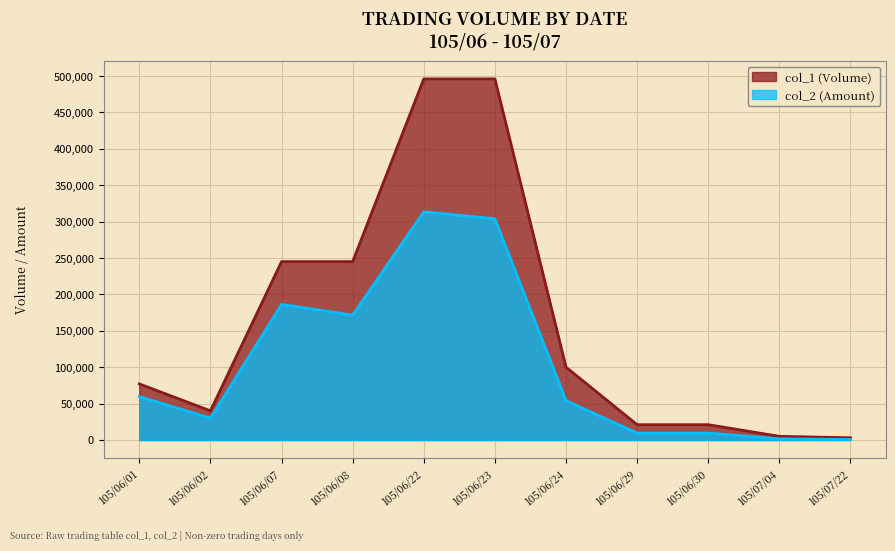

How many series are shown in this chart?

2